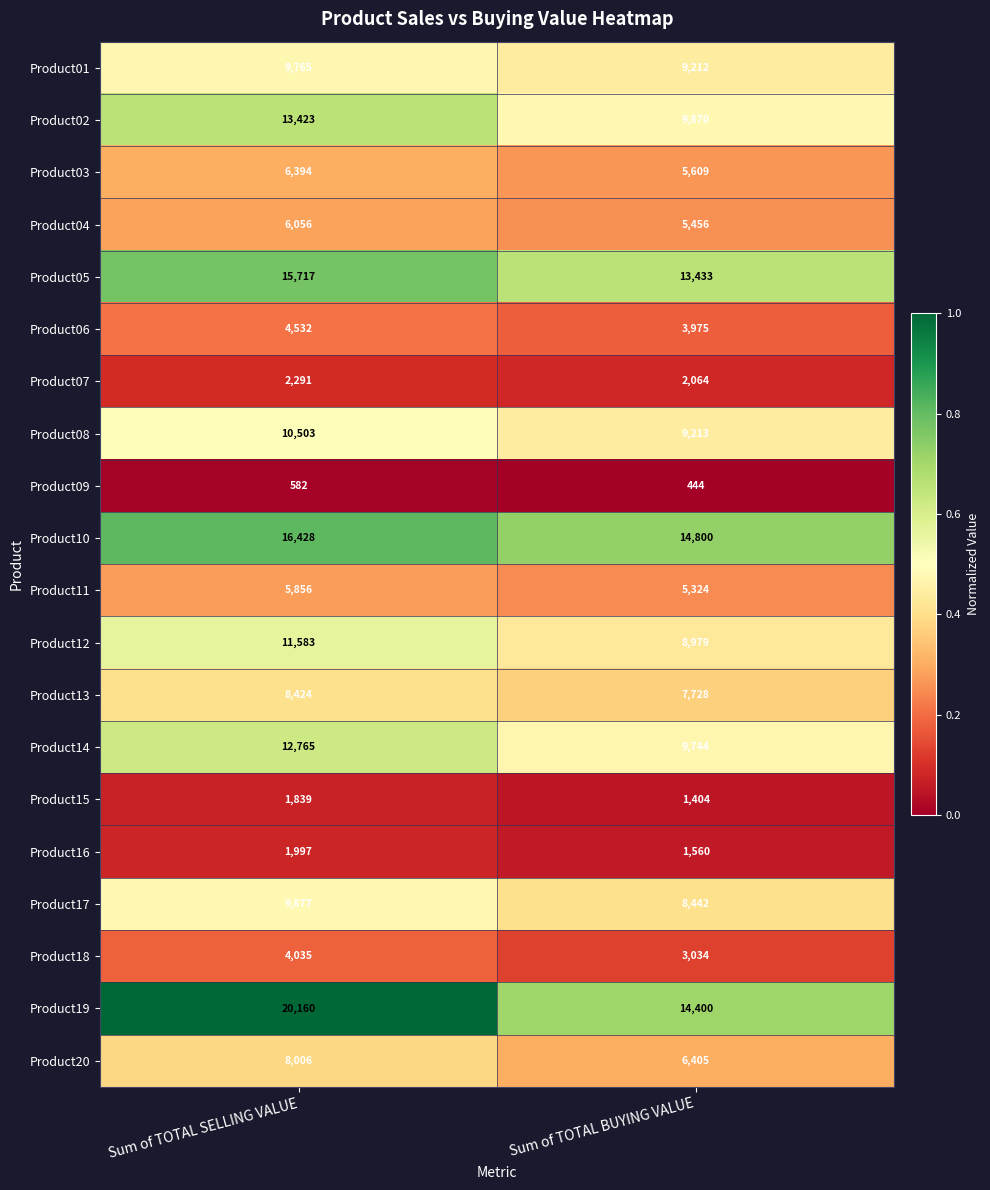

Is the value of Product16 at Sum of TOTAL SELLING VALUE greater than the value of Product14 at Sum of TOTAL SELLING VALUE?

No